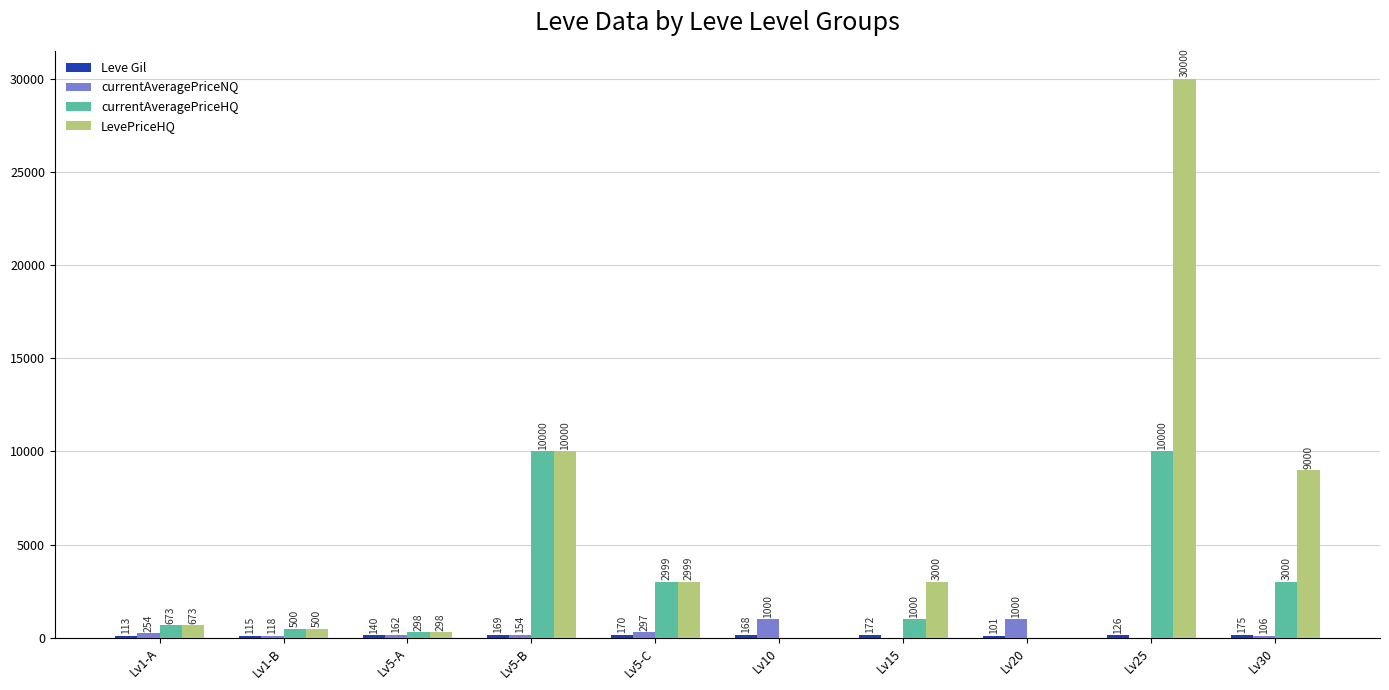

What is the approximate value of LevePriceHQ at Lv1-A, to the nearest 100?

700